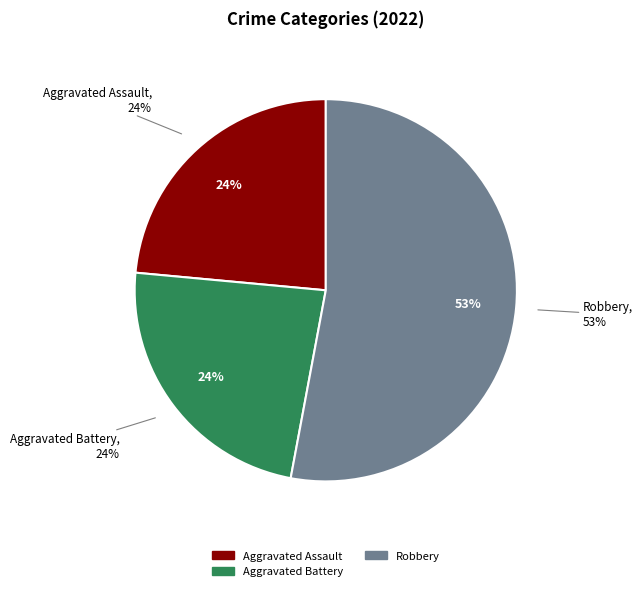

Which category has the biggest portion of the pie?

Robbery